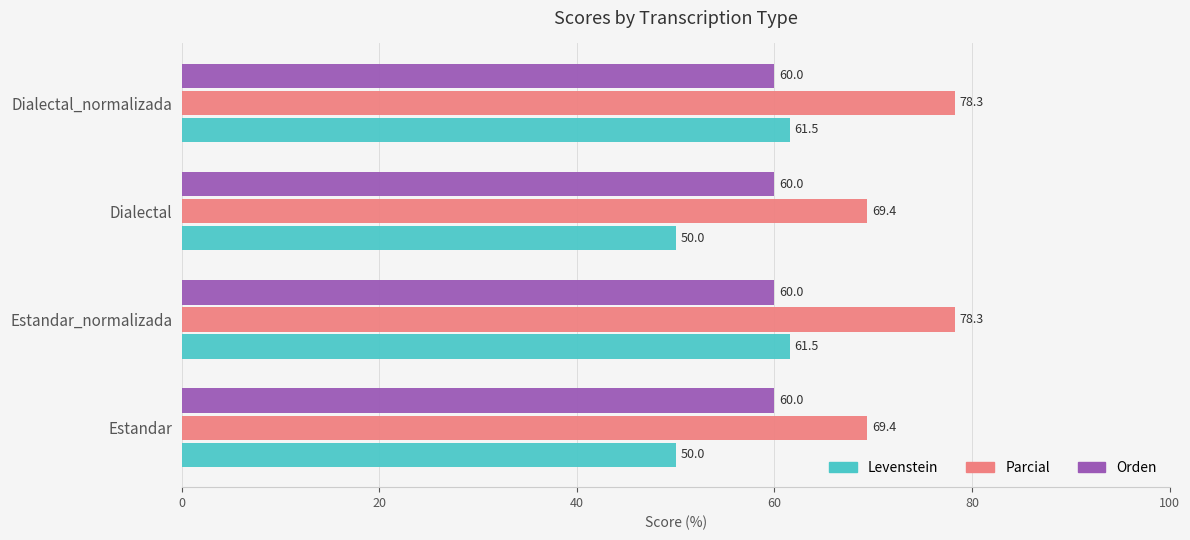

What is the maximum value shown in the chart?

78.3